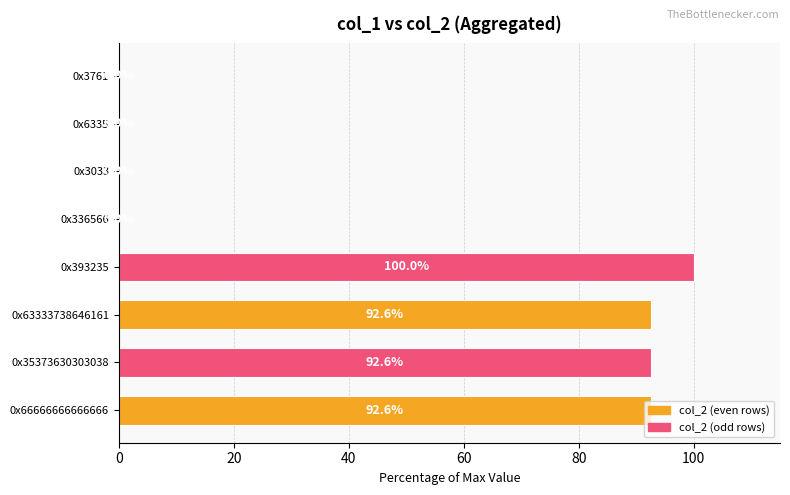

Is it true that the value at 0x63333738646161 is 151.7?

False